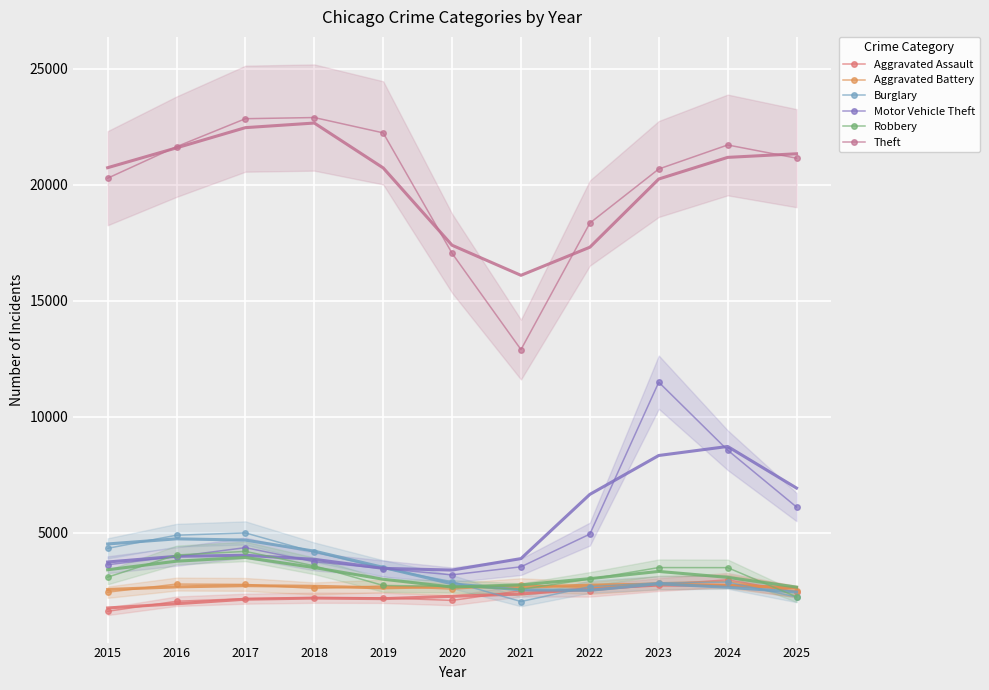

In Aggravated Assault, how many points are lower than both neighbors (excluding endpoints)?

2